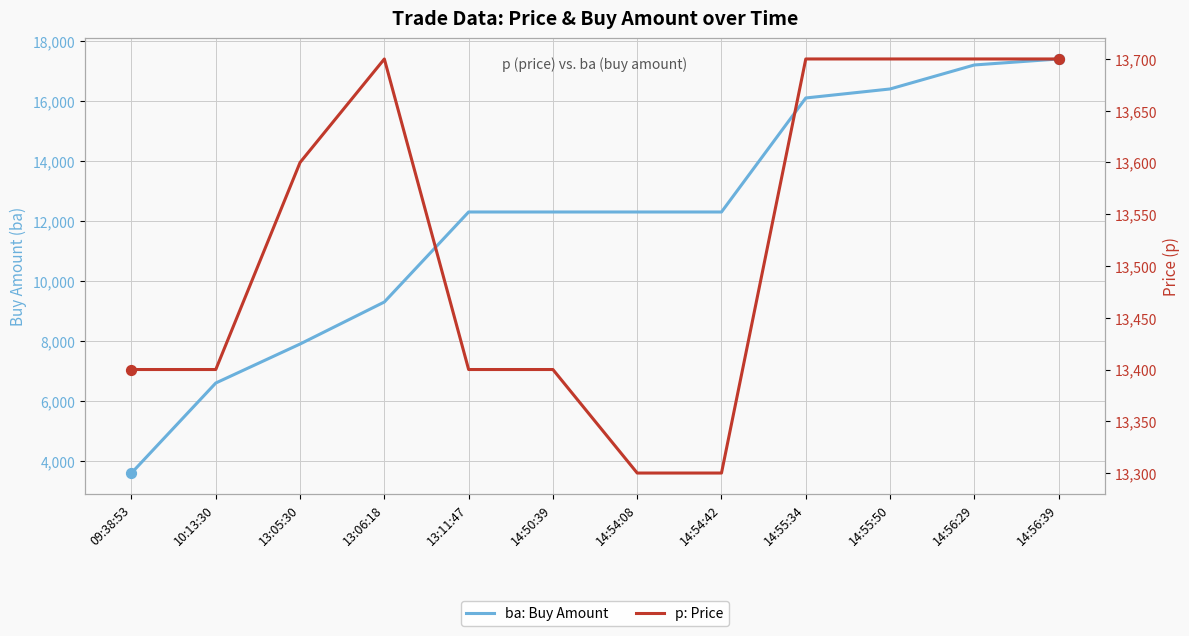

Which series has the largest total across all categories?

p: Price